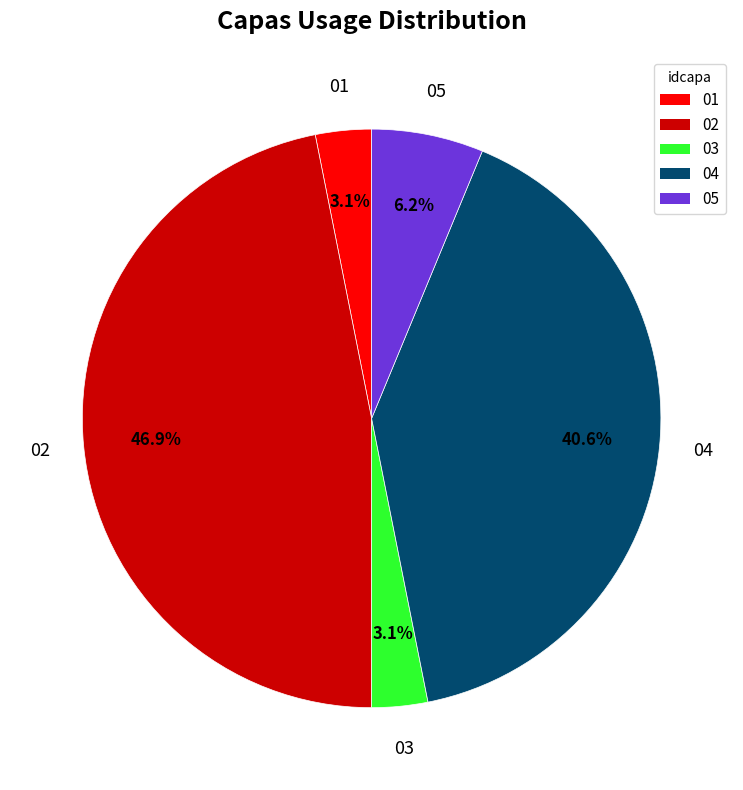

Does any single category account for the majority?

No